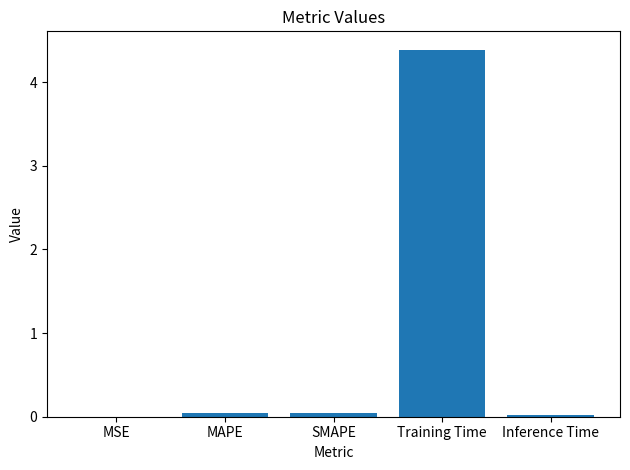

True or false: the data shows 4.4 at Training Time.

True